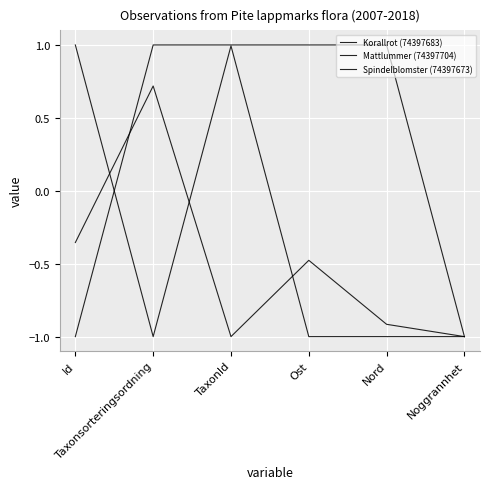

What is the average value of the Spindelblomster (74397673) series?

0.3